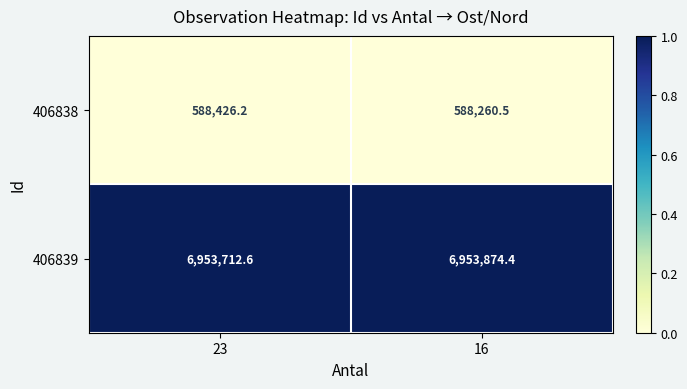

At which category is the sum across all series the highest?

23